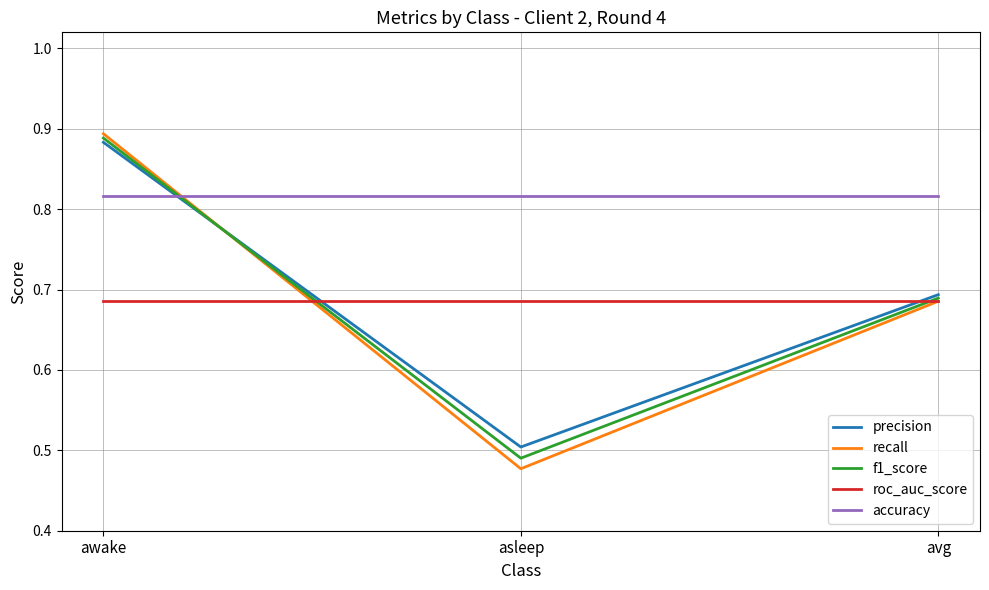

Which series has the largest range (max minus min)?

recall